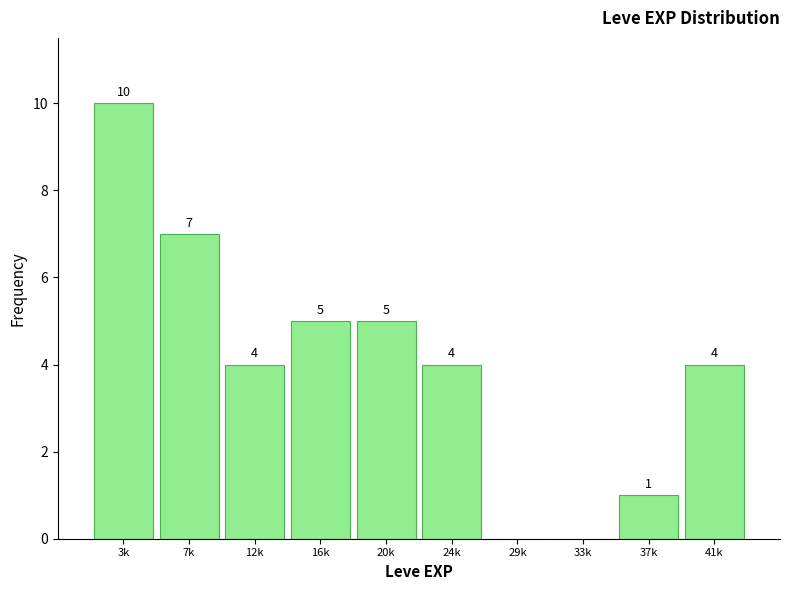

Reading left to right, transcribe all the data shown in this chart.

3k=10	7k=7	12k=4	16k=5	20k=5	24k=4	29k=0	33k=0	37k=1	41k=4